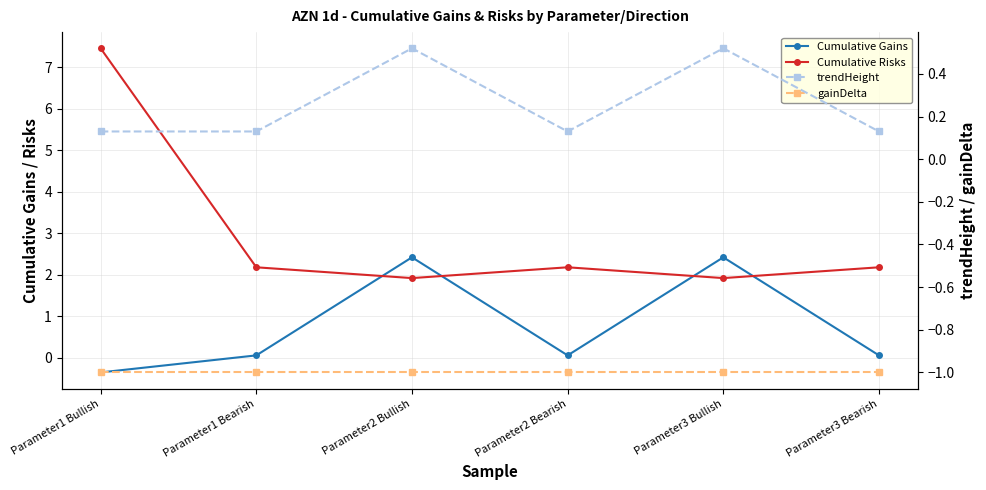

Reading left to right, transcribe all the data shown in this chart.

Cumulative Gains: Parameter1 Bullish=-0.4	Parameter1 Bearish=0.1	Parameter2 Bullish=2.4	Parameter2 Bearish=0.1	Parameter3 Bullish=2.4	Parameter3 Bearish=0.1
Cumulative Risks: Parameter1 Bullish=7.4	Parameter1 Bearish=2.2	Parameter2 Bullish=1.9	Parameter2 Bearish=2.2	Parameter3 Bullish=1.9	Parameter3 Bearish=2.2
trendHeight: Parameter1 Bullish=0.1	Parameter1 Bearish=0.1	Parameter2 Bullish=0.5	Parameter2 Bearish=0.1	Parameter3 Bullish=0.5	Parameter3 Bearish=0.1
gainDelta: Parameter1 Bullish=-1.0	Parameter1 Bearish=-1.0	Parameter2 Bullish=-1.0	Parameter2 Bearish=-1.0	Parameter3 Bullish=-1.0	Parameter3 Bearish=-1.0